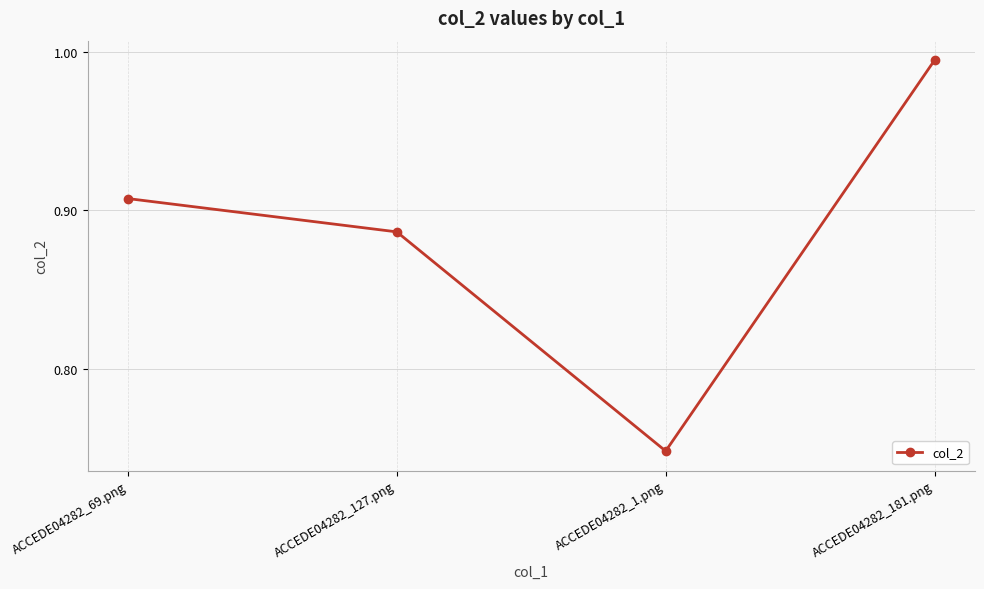

Rank the categories by value from lowest to highest.

ACCEDE04282_1.png, ACCEDE04282_127.png, ACCEDE04282_69.png, ACCEDE04282_181.png